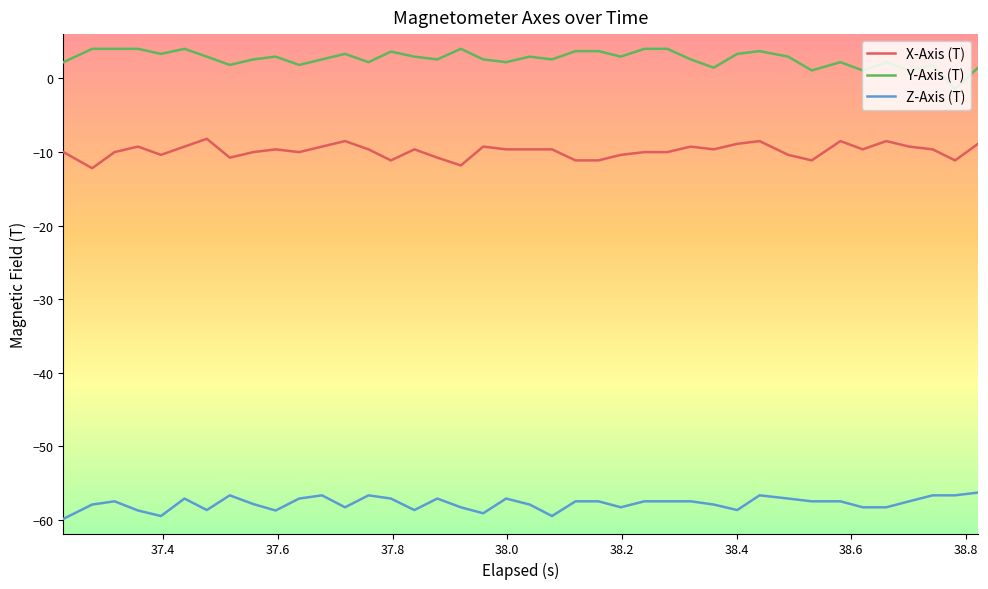

Rank the series by their maximum value, from lowest to highest.

Z-Axis (T), X-Axis (T), Y-Axis (T)